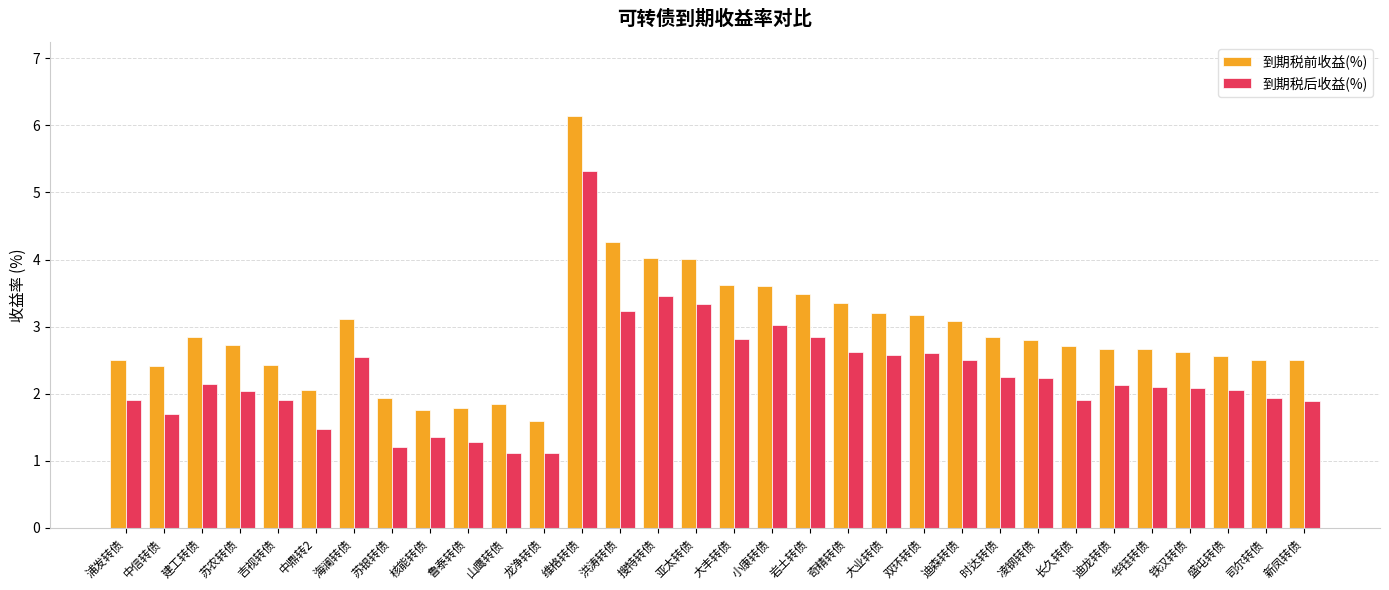

Which series has the widest spread of values?

到期税前收益(%)